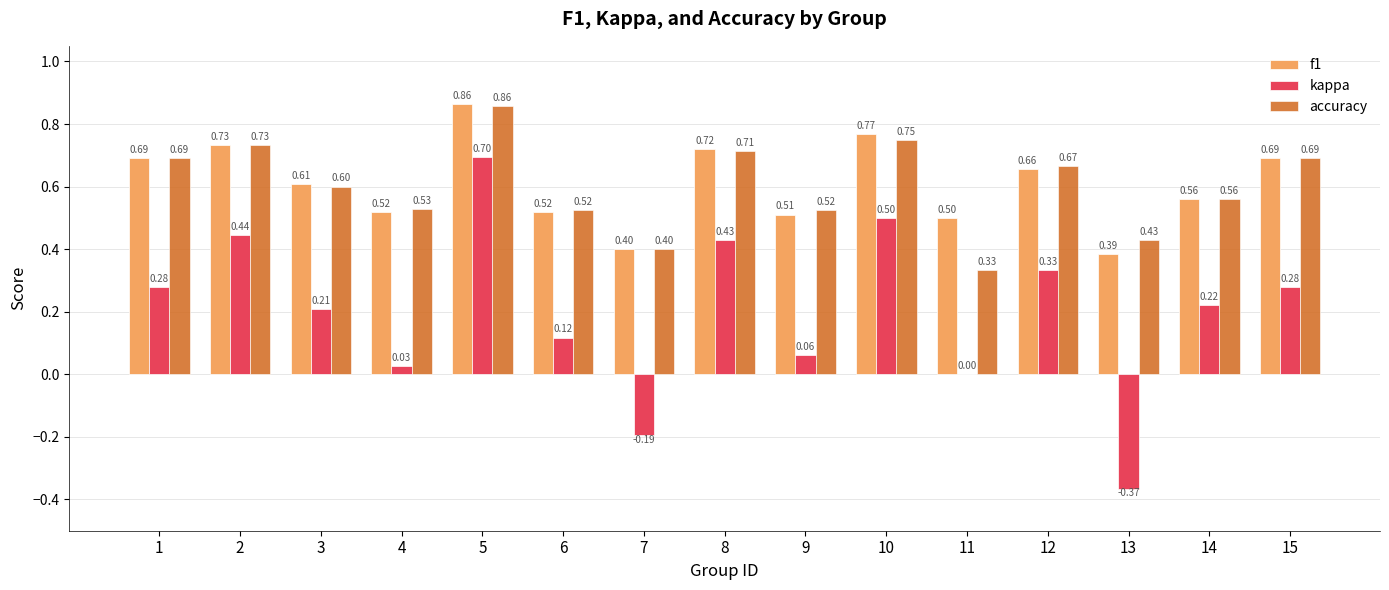

Which series has the largest range (max minus min)?

kappa